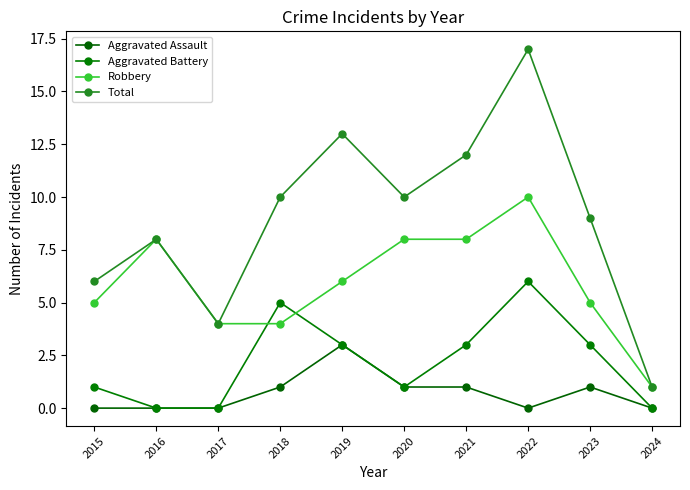

What is the highest value of the Aggravated Battery series?

6